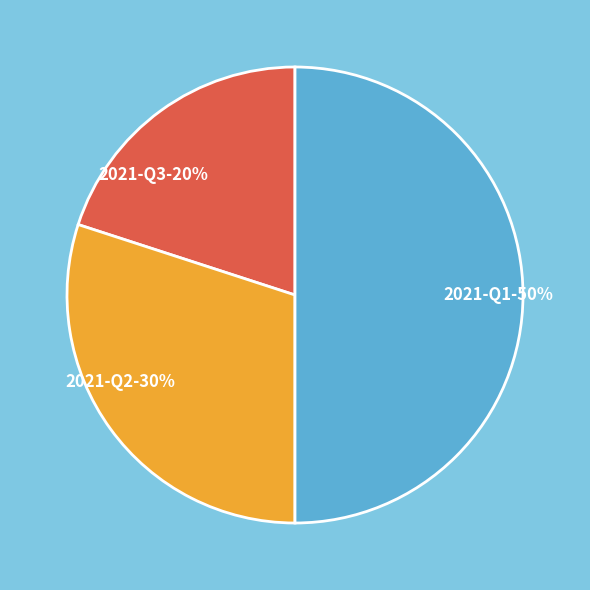

Does 2021-Q2-30% represent more than half of the total?

No